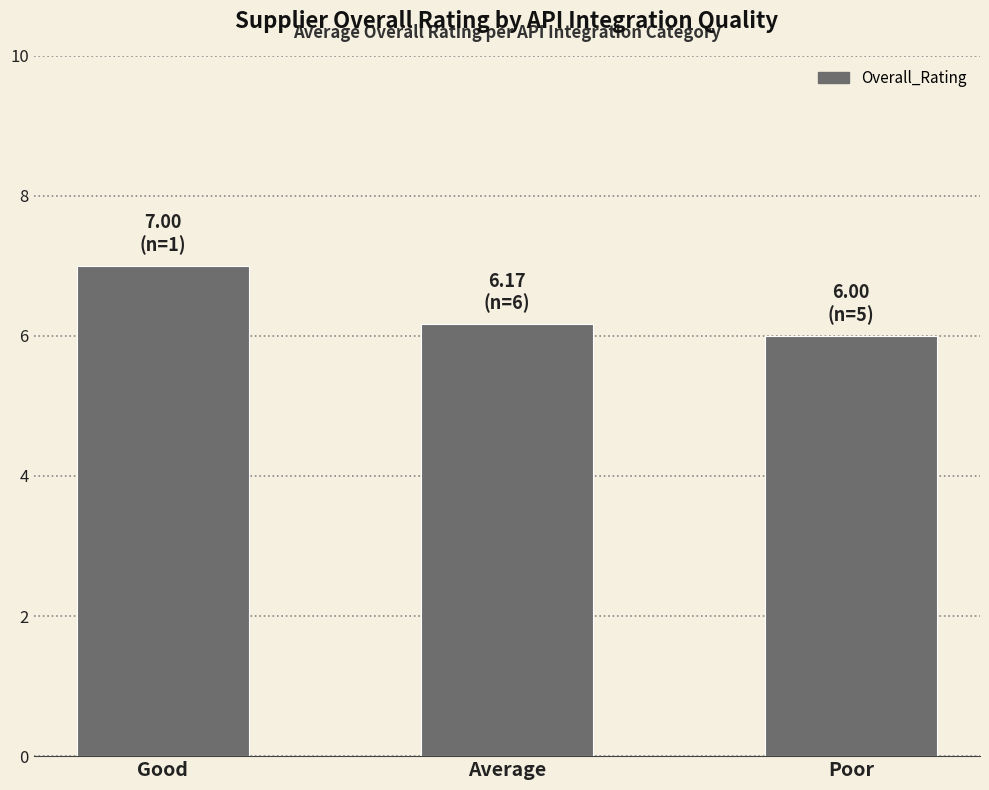

What is the label of the 3rd bar from the left?

Poor